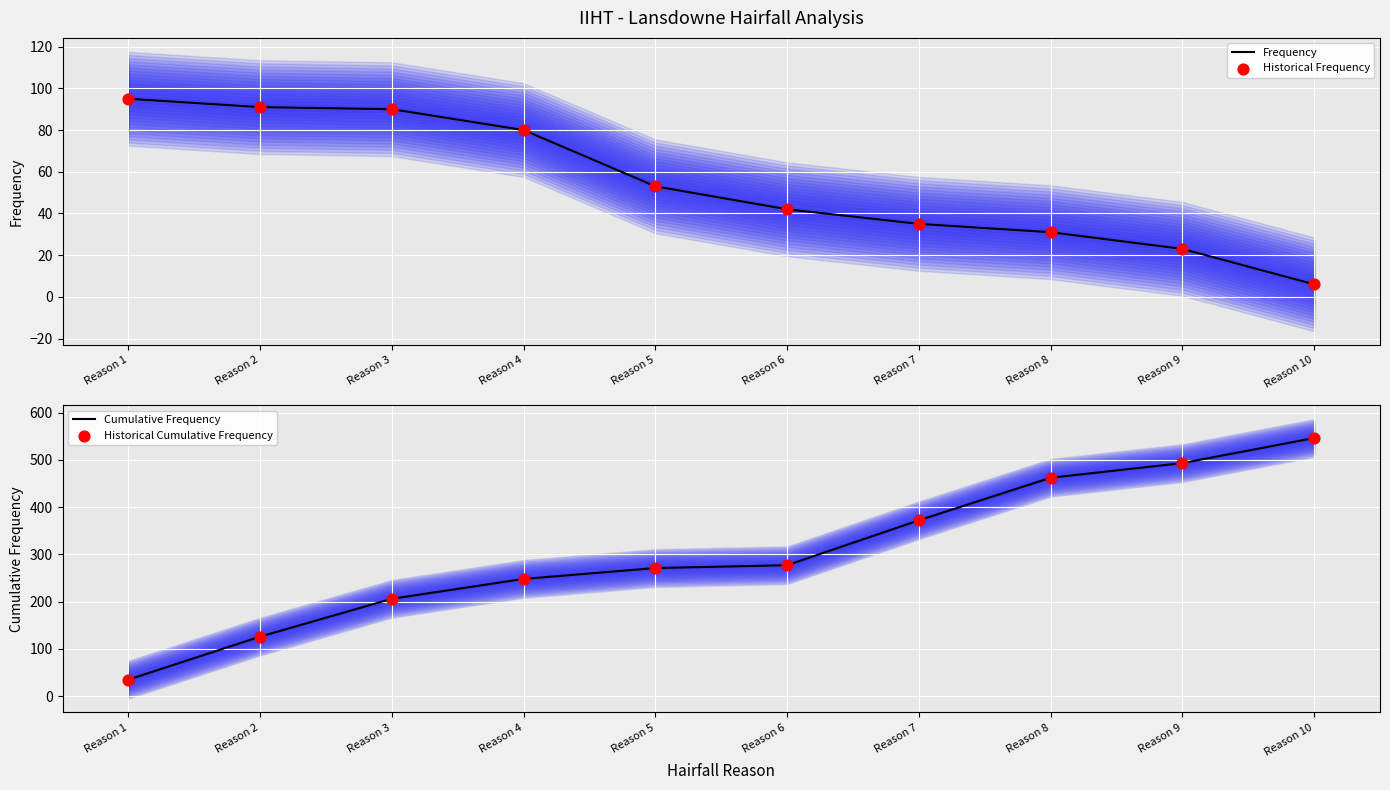

At how many categories does at least one series exceed 264?

6